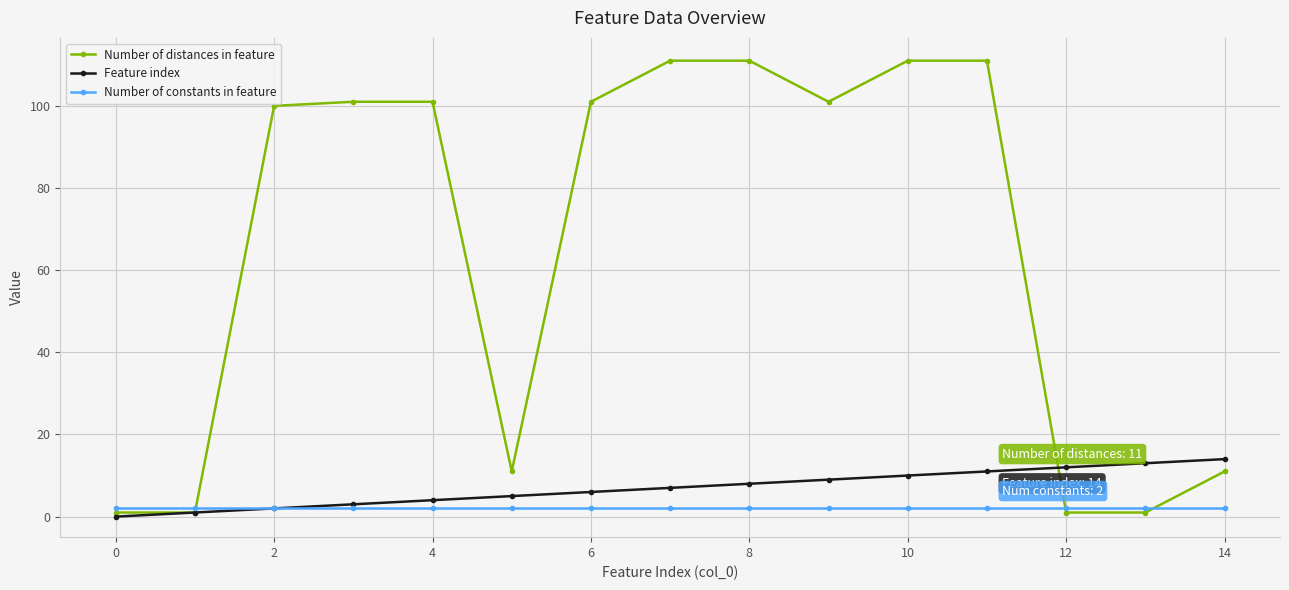

Rank the series by their maximum value, from lowest to highest.

Number of constants in feature, Feature index, Number of distances in feature